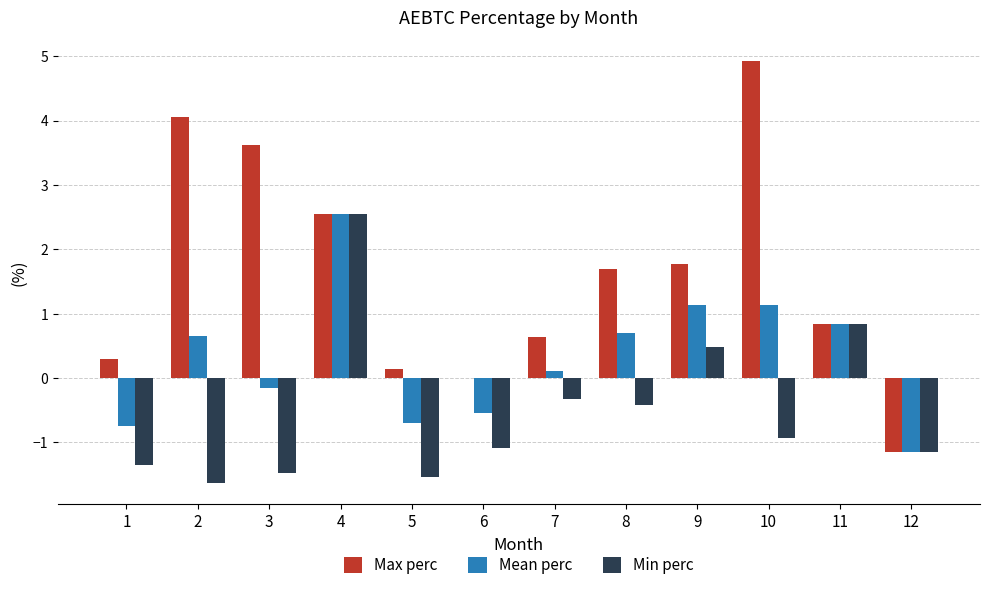

How many categories are shown in the chart?

12